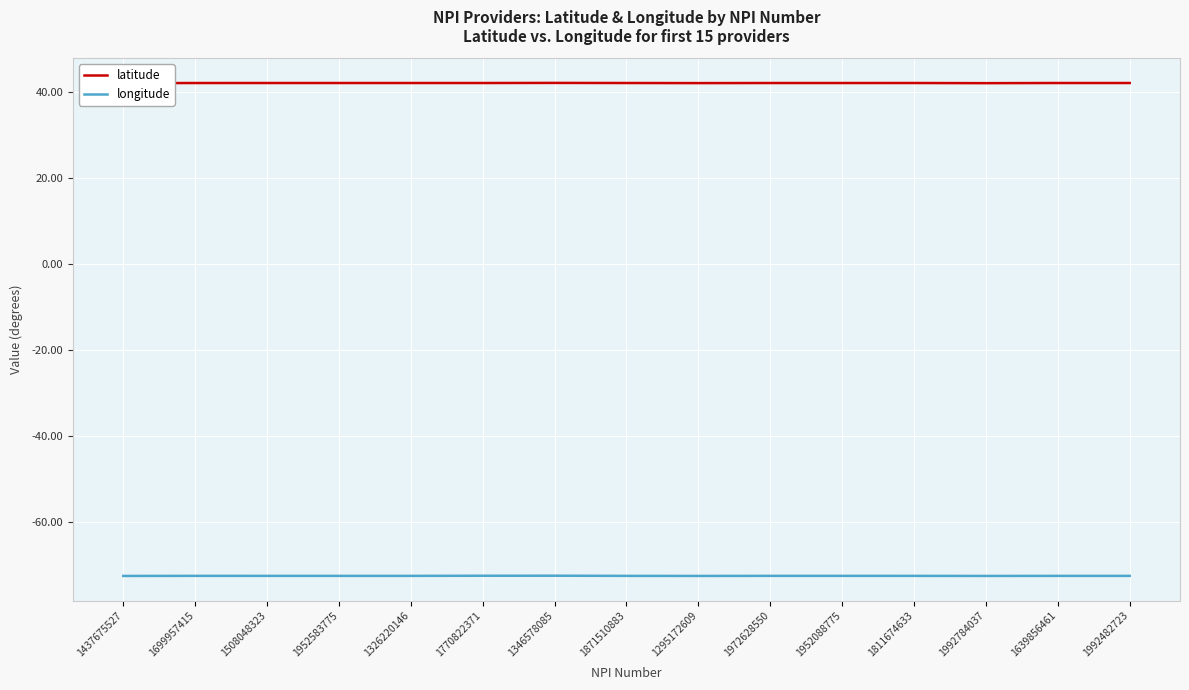

True or false: latitude and longitude cross at least once.

False